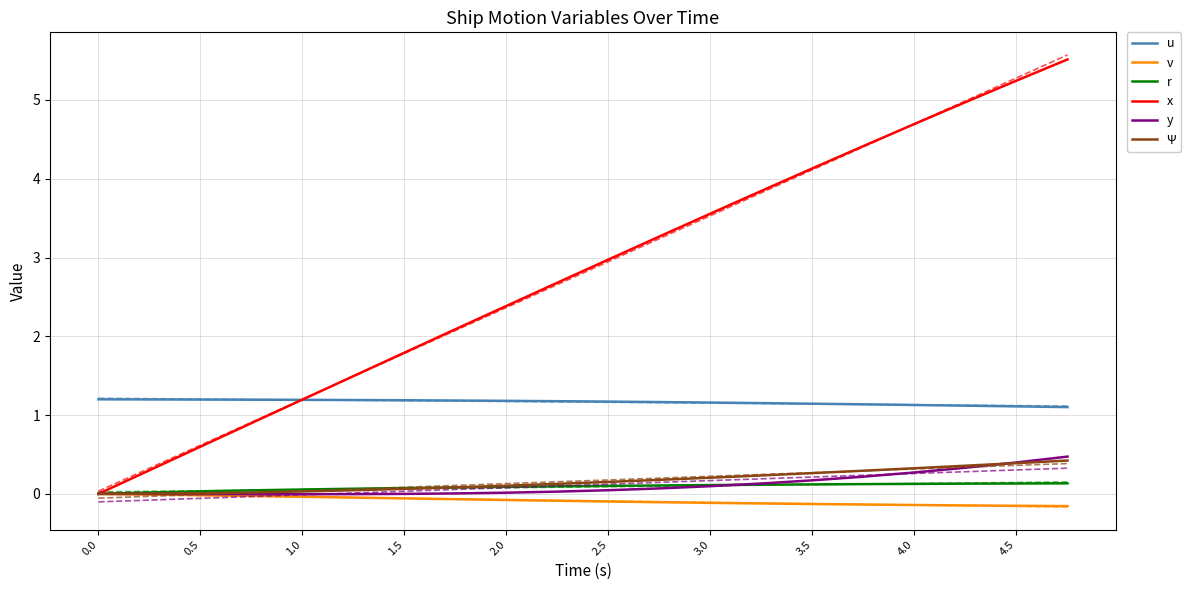

What value does the x series have at 4.5?

5.2